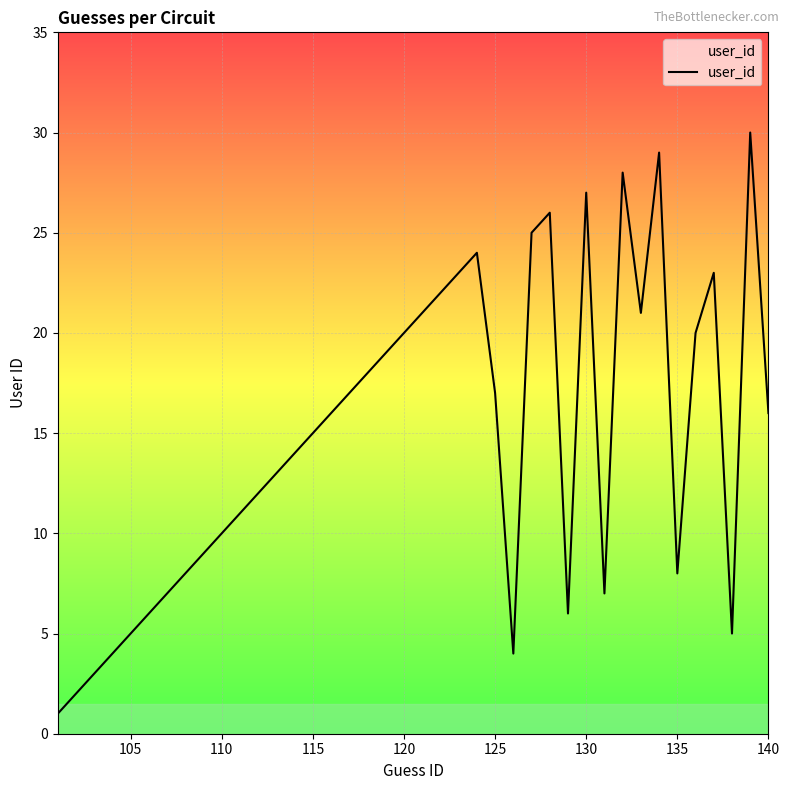

What is the difference between the maximum and minimum values?

29